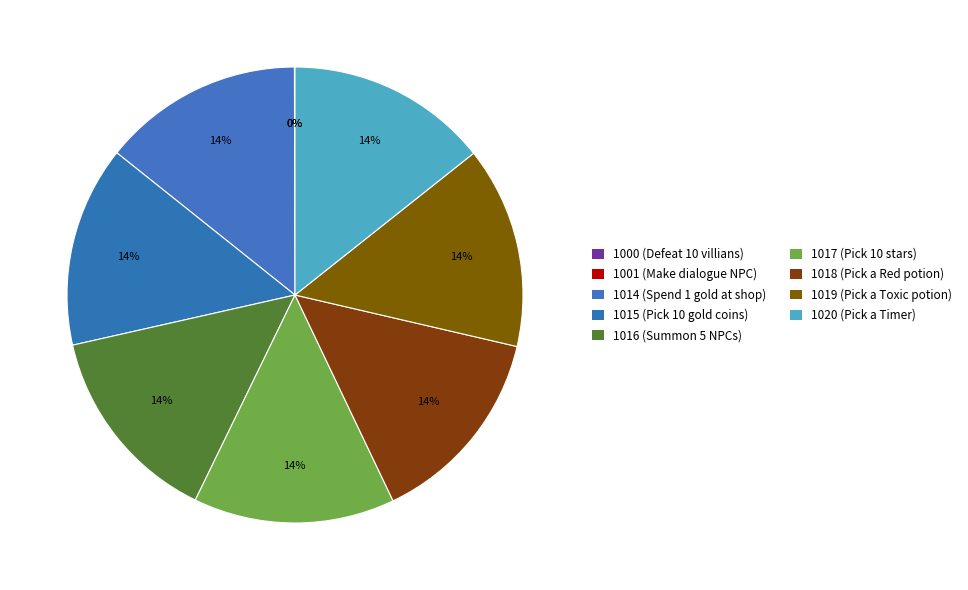

How many slices are in this pie chart?

9